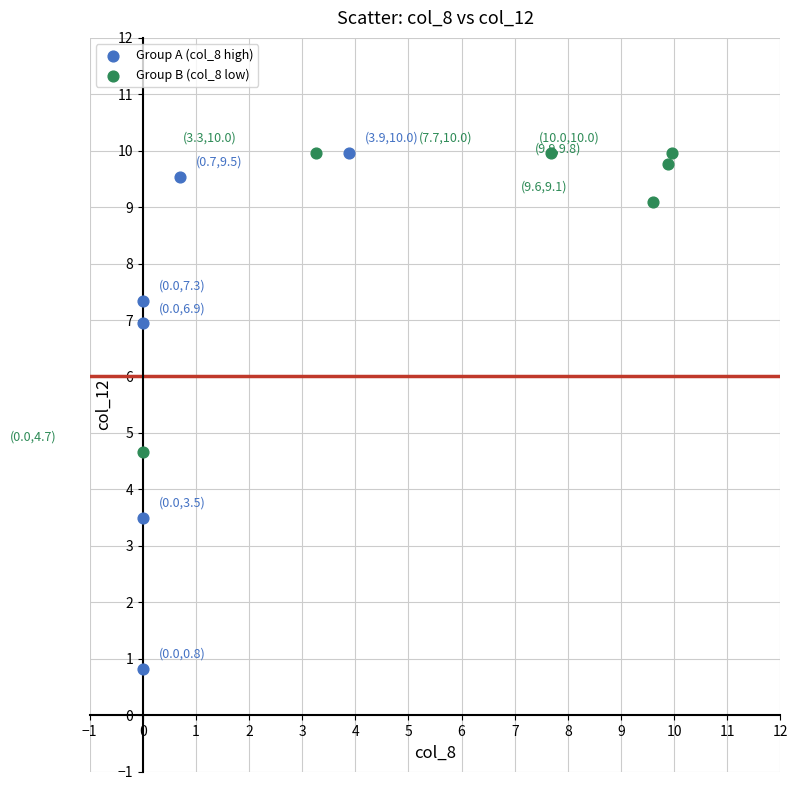

What are all the series names shown in the legend?

Group A (col_8 high), Group B (col_8 low)